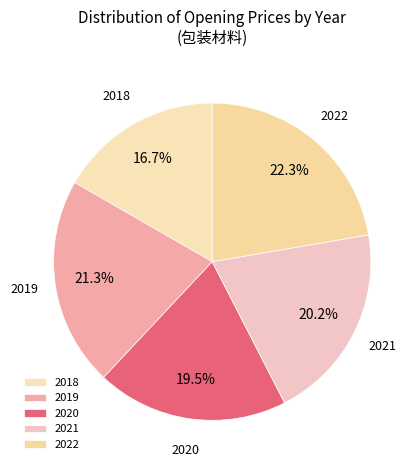

Rank the categories by value from lowest to highest.

2018, 2020, 2021, 2019, 2022